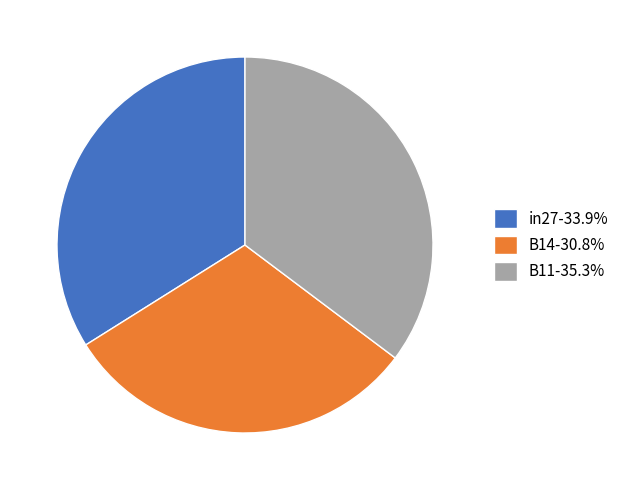

The B14 slice represents 44% of the pie. True or false?

False